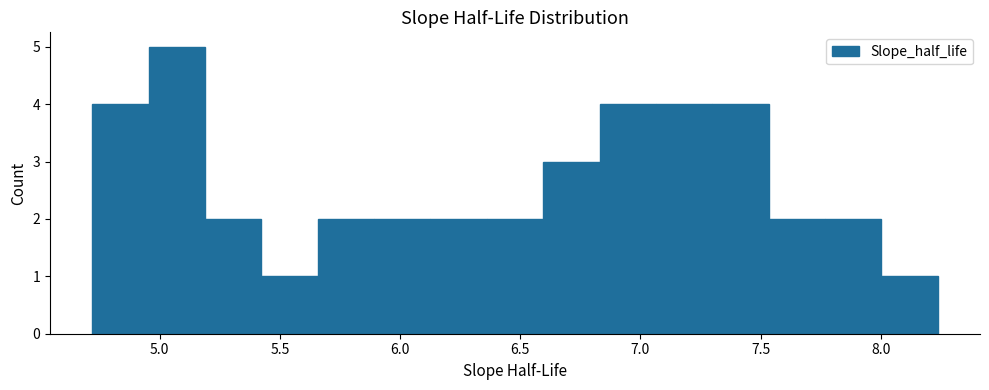

What is the height of the bar covering 6.60 to 6.85 on the x-axis? Neither the bar edges nor the heights are printed on the chart, so give them approximately, as read against the axes.

3